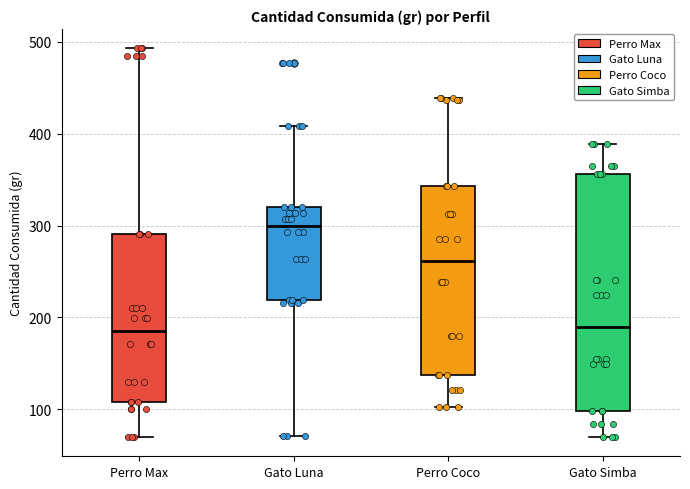

Reading left to right, read every box against the y-axis: the position of its median line, the range the box covers, and the ends of its whiskers. The values are not printed on the chart, so give them approximately, as read against the axis.

Perro Max: median 190, box 110 to 290, whiskers 70 to 490
Gato Luna: median 300, box 220 to 320, whiskers 70 to 410
Perro Coco: median 260, box 140 to 340, whiskers 100 to 440
Gato Simba: median 190, box 100 to 360, whiskers 70 to 390